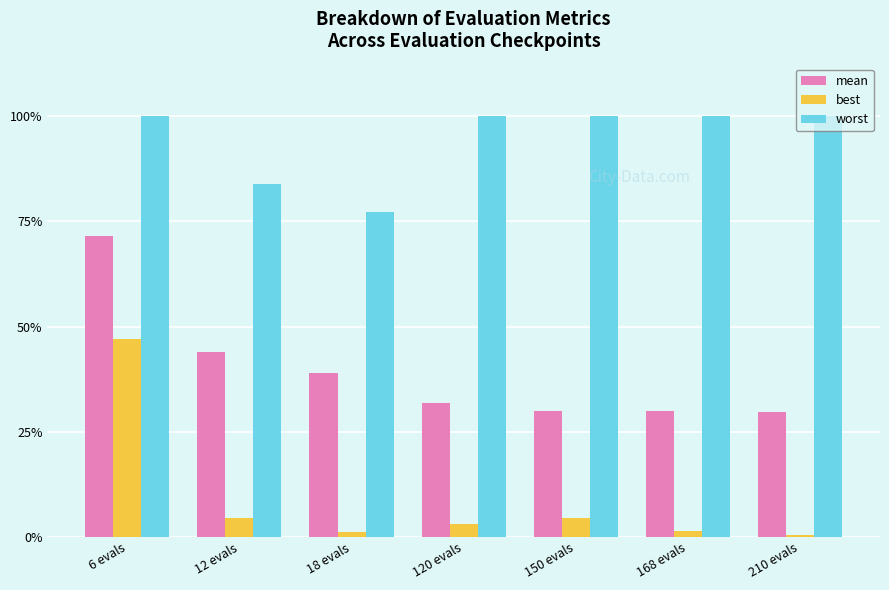

Does the chart contain stacked bars?

No